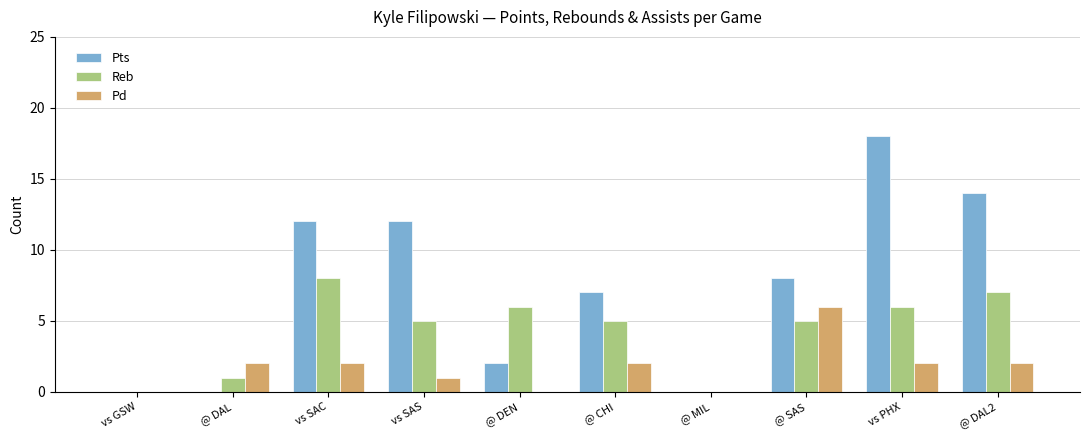

True or false: Pts has a value of 12 at vs SAS.

True